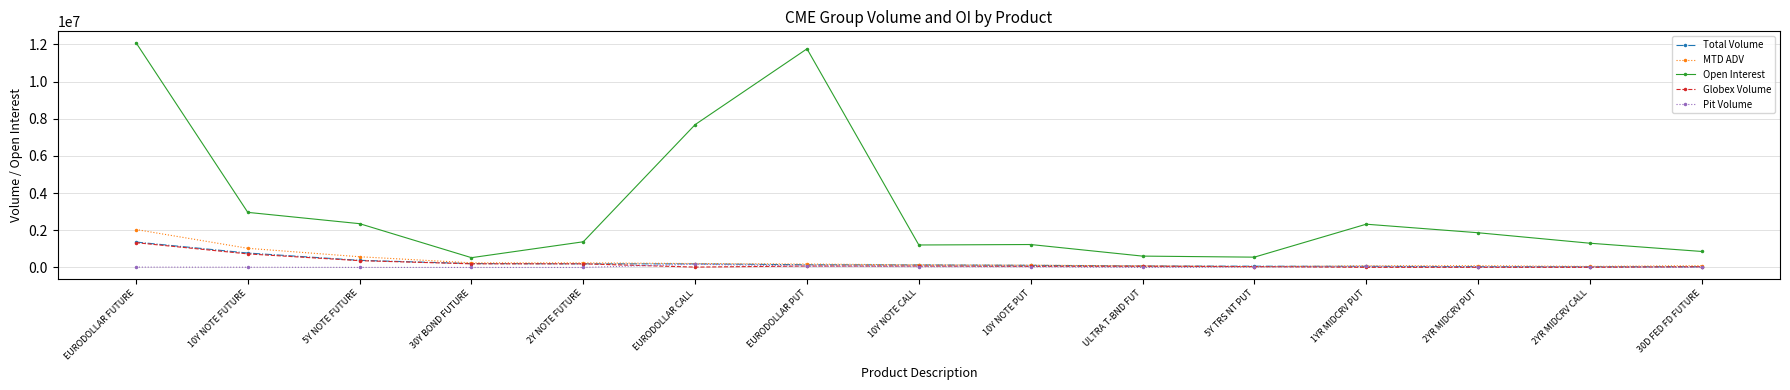

Which series has the widest spread of values?

Open Interest